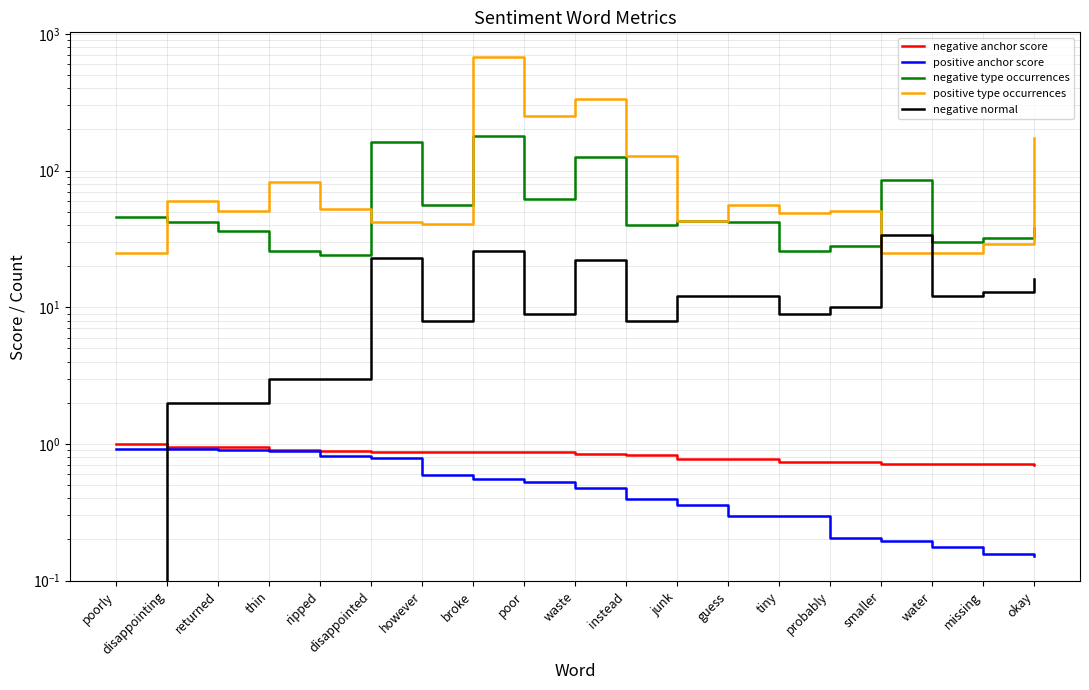

True or false: negative anchor score has a value of 1.1 at disappointed.

False